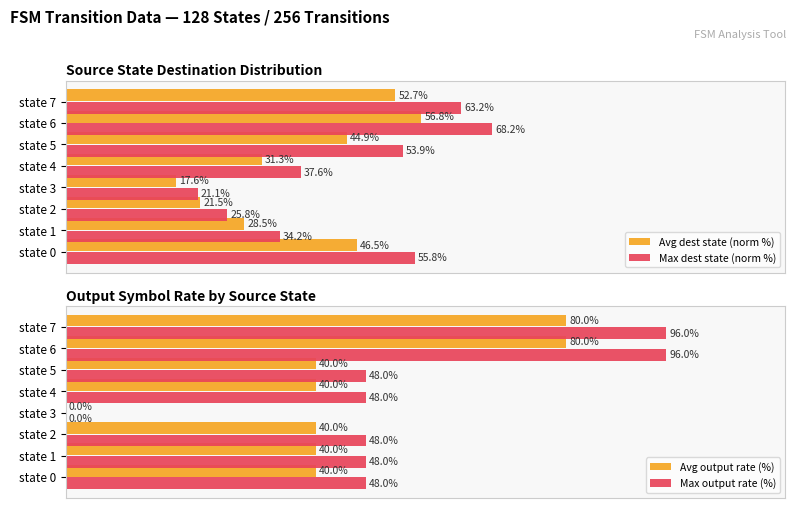

At which label does Avg dest state (norm %) reach its peak?

state 6